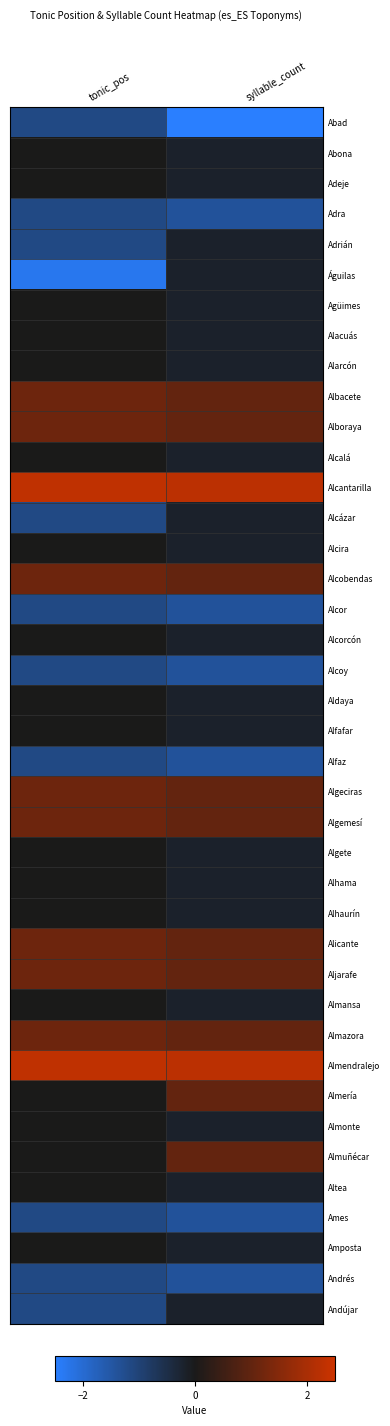

At which category is the sum across all series the highest?

syllable_count